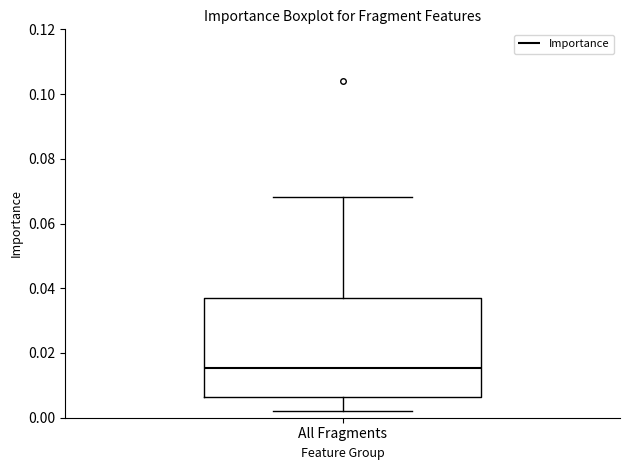

Transcribe this box plot: give where the median line is, the range the box spans, and where the two whiskers end, as read against the y-axis. The values are not printed on the chart, so give them approximately, as read against the axis.

median 0.016, box 0.006 to 0.036, whiskers 0.002 to 0.068